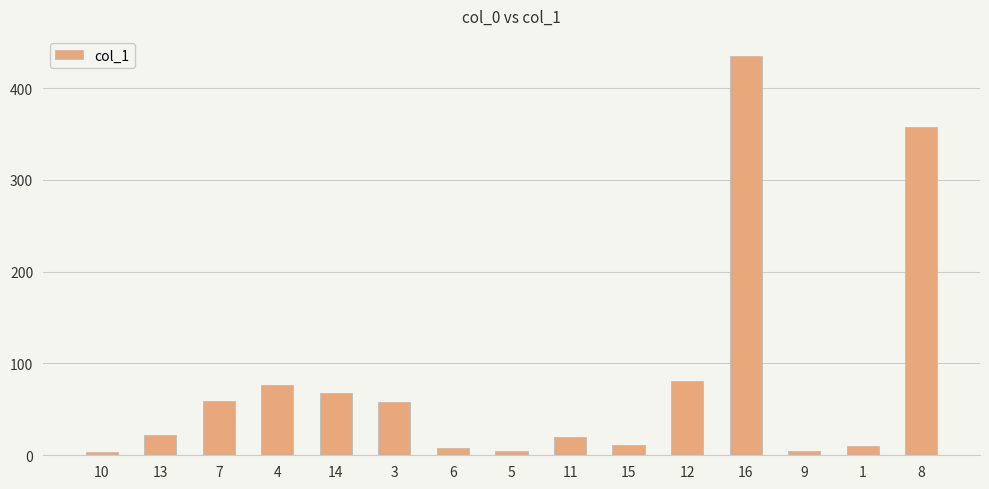

What is the label of the 8th bar from the right?

5